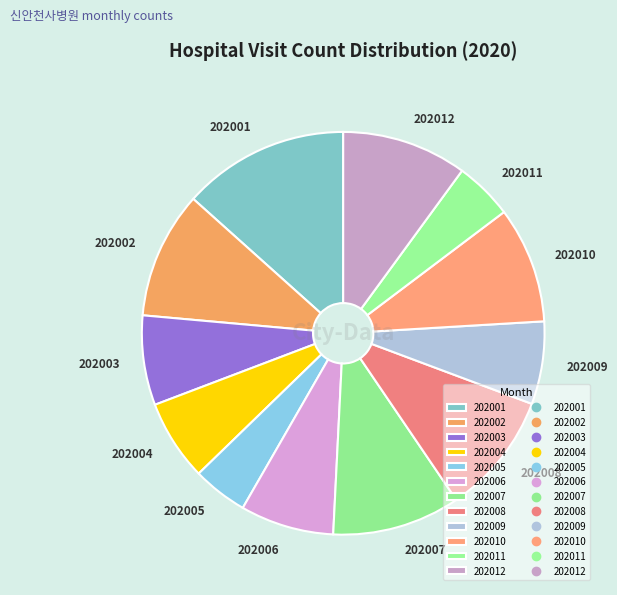

Approximately how many times larger is the value at 202005 compared to 202012?

0.4